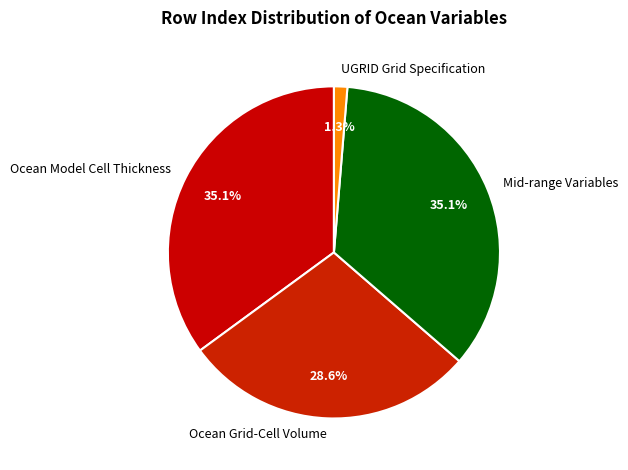

To the nearest percent, what is the difference between the largest and smallest slice percentages?

34%